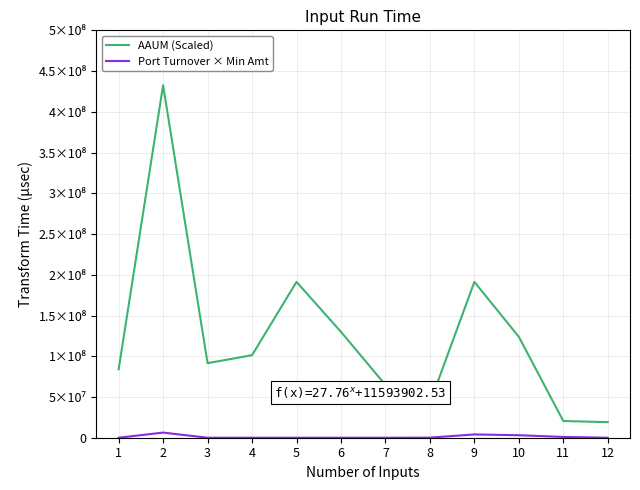

Does the chart display data point markers on the line(s)?

No